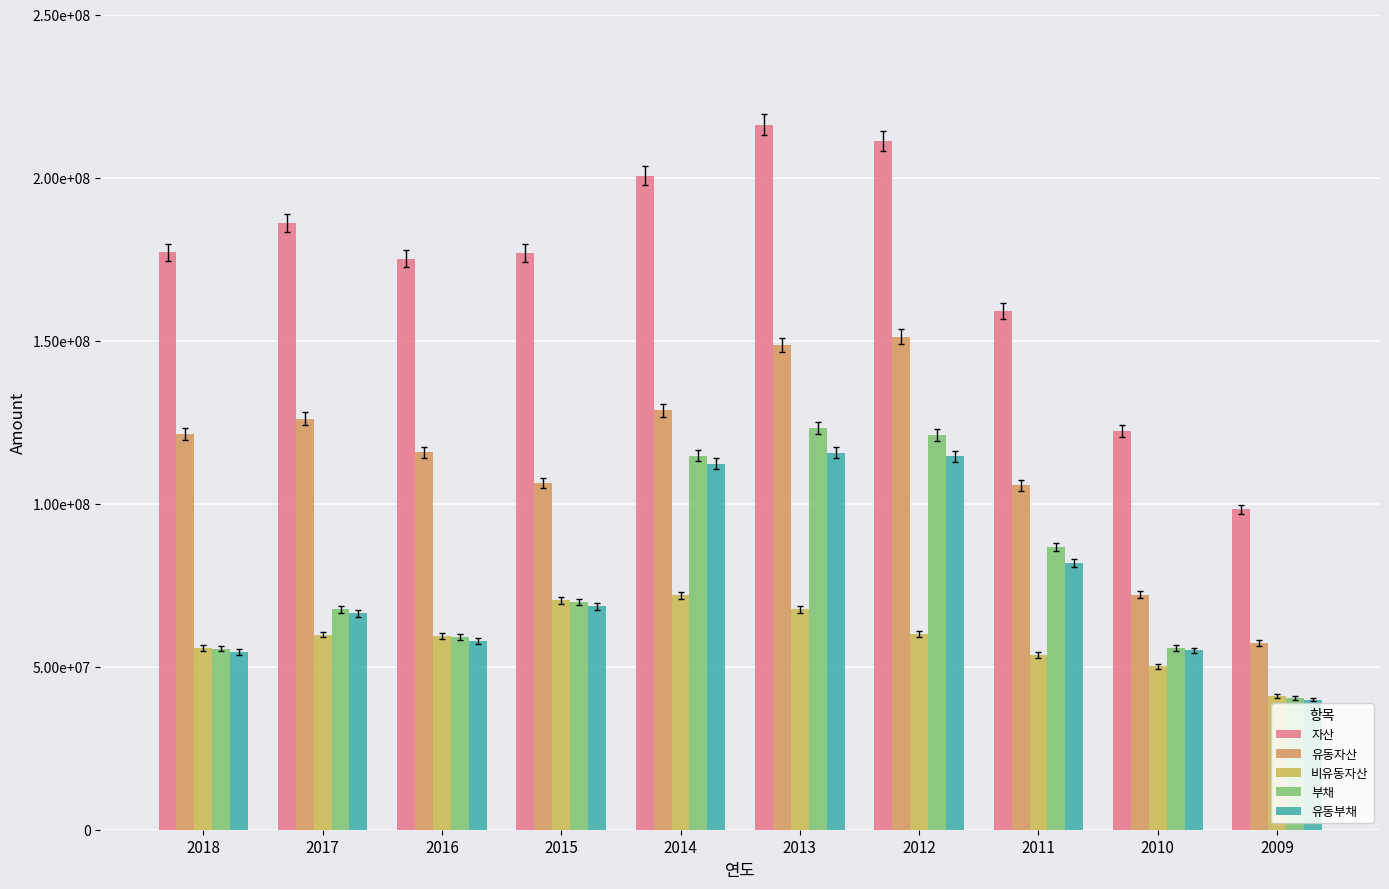

Which series has the largest total across all categories?

자산